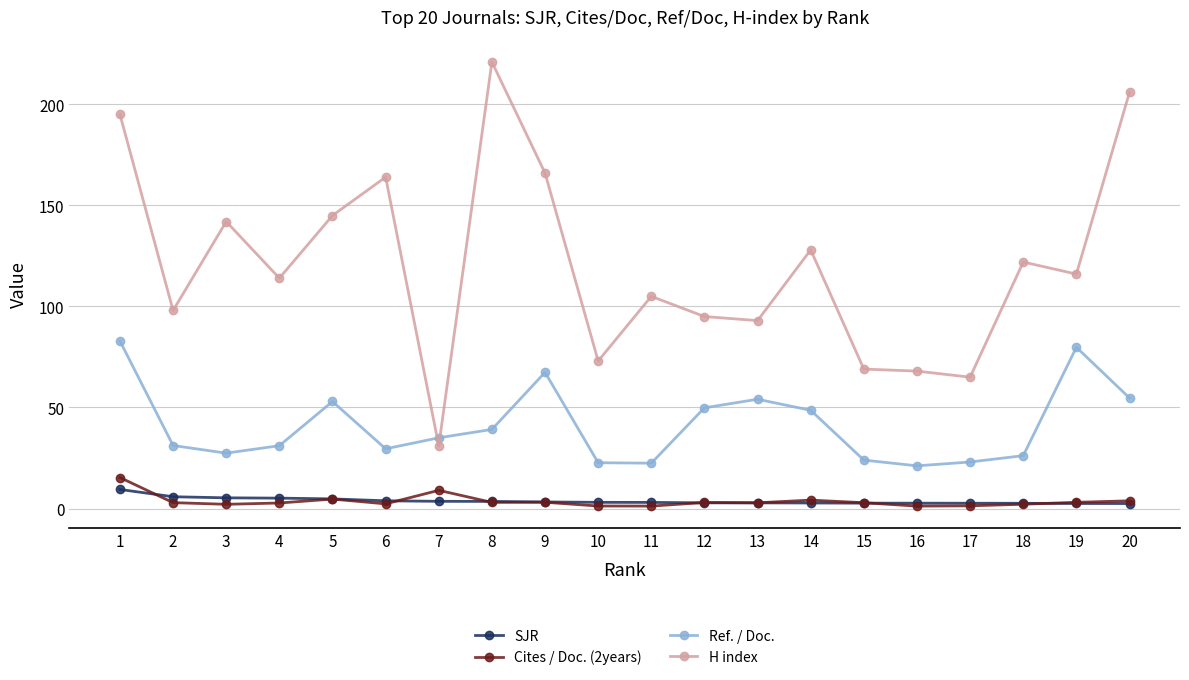

At which label is Cites / Doc. (2years) closest to 8?

7